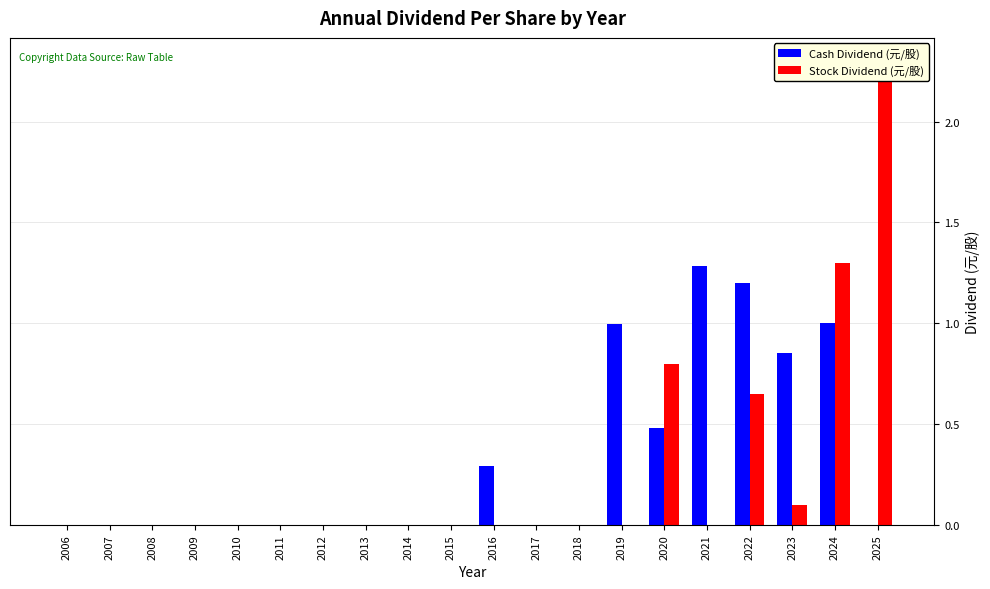

How many values in the Stock Dividend (元/股) series exceed 0?

5